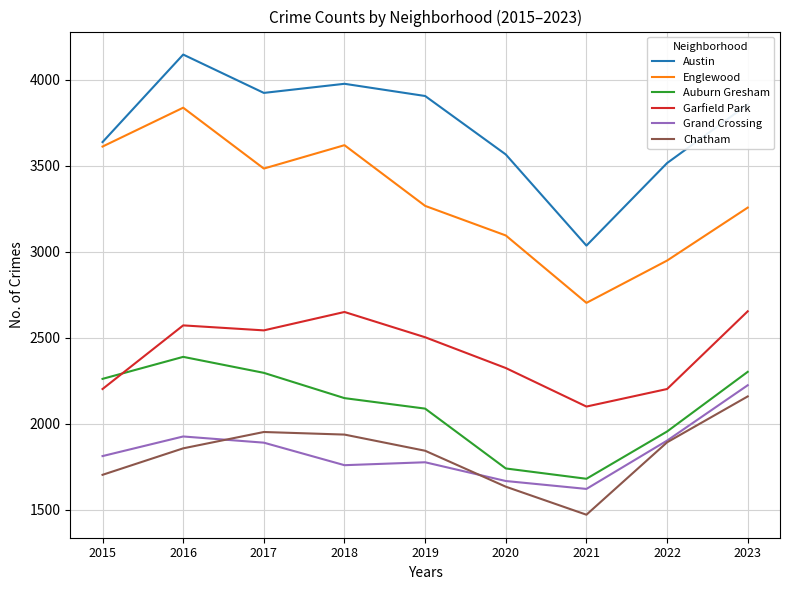

Which series has the widest spread of values?

Englewood